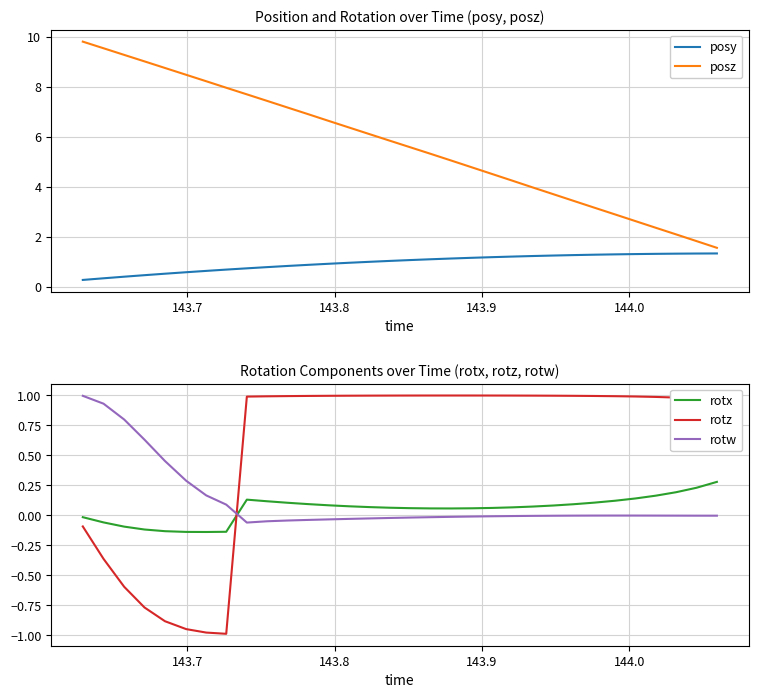

How many intersections are there between rotz and rotx?

1